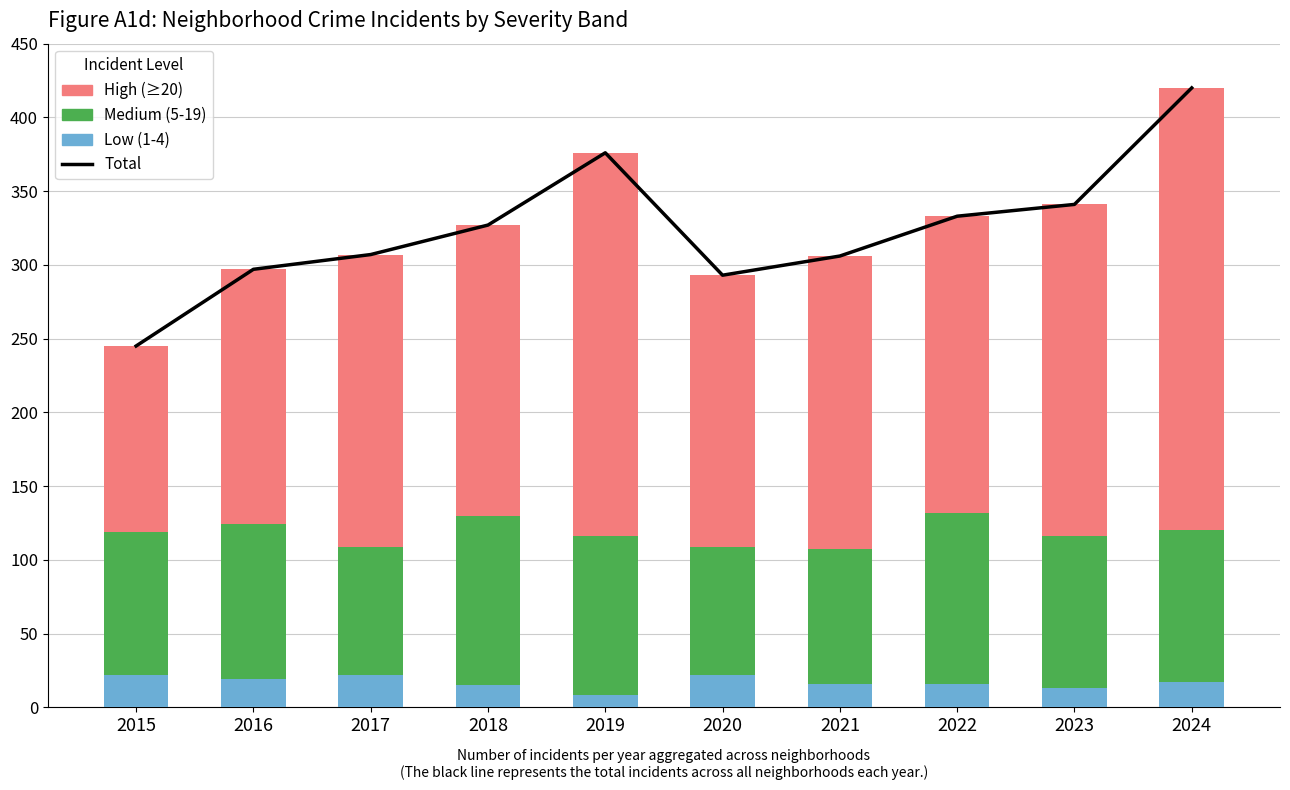

Where does the Total incidents series first go above 327?

2019